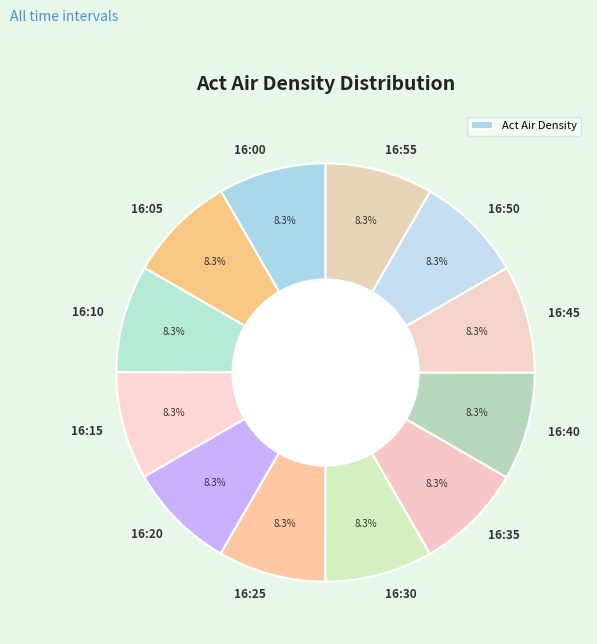

Rank the categories by value from highest to lowest.

16:40, 16:25, 16:45, 16:20, 16:50, 16:35, 16:00, 16:05, 16:30, 16:55, 16:15, 16:10